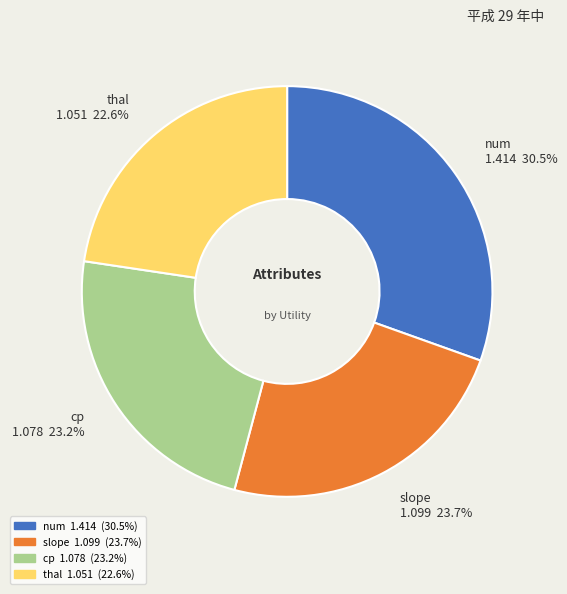

To the nearest percent, what percentage of the pie is cp?

23%